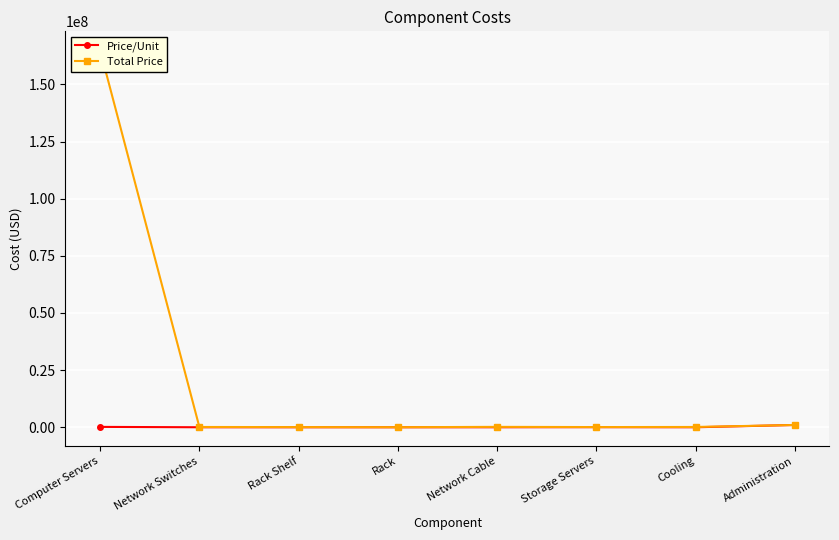

Rank the series at Storage Servers from highest to lowest value.

Total Price, Price/Unit